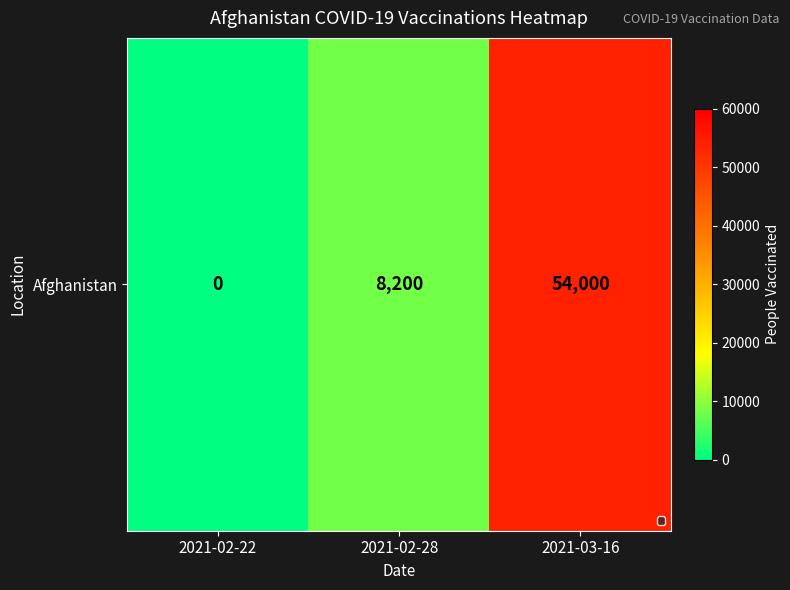

At which category does the chart reach its minimum across all series?

2021-02-22